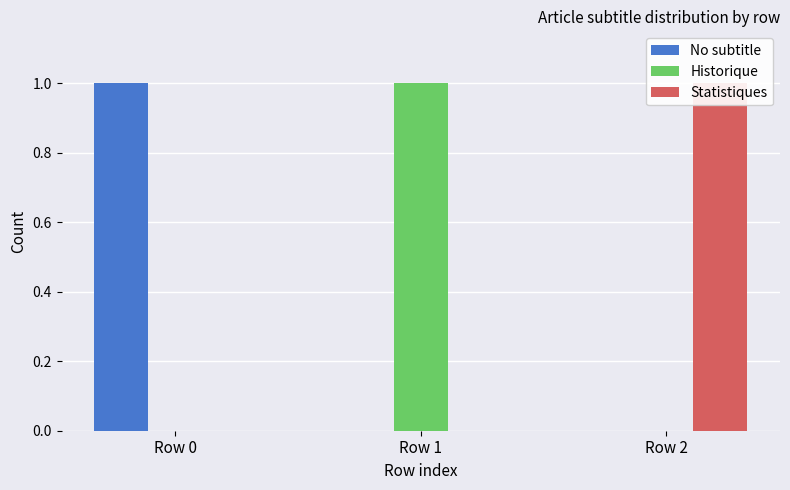

What is the spread (max minus min) of values at Row 0?

1